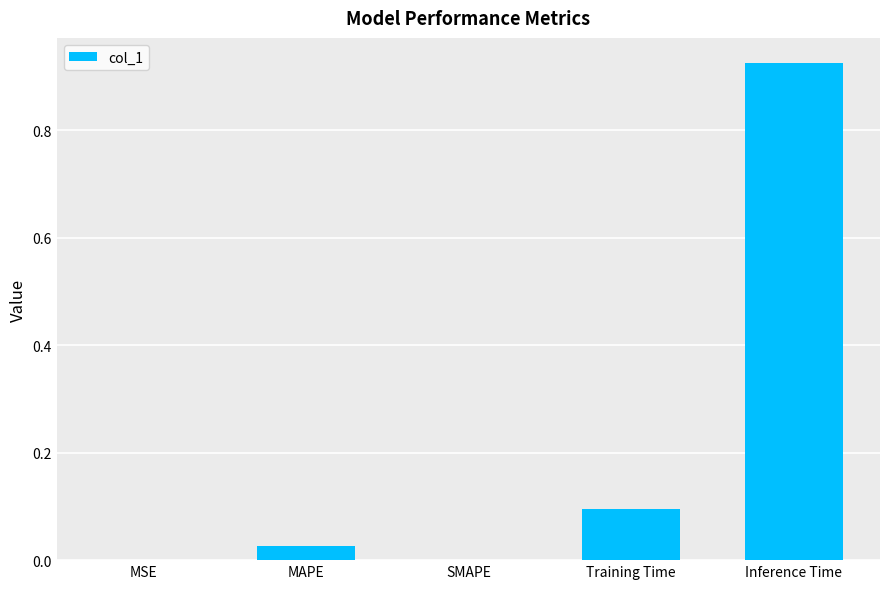

What is the change in value from MAPE to Training Time?

+0.1